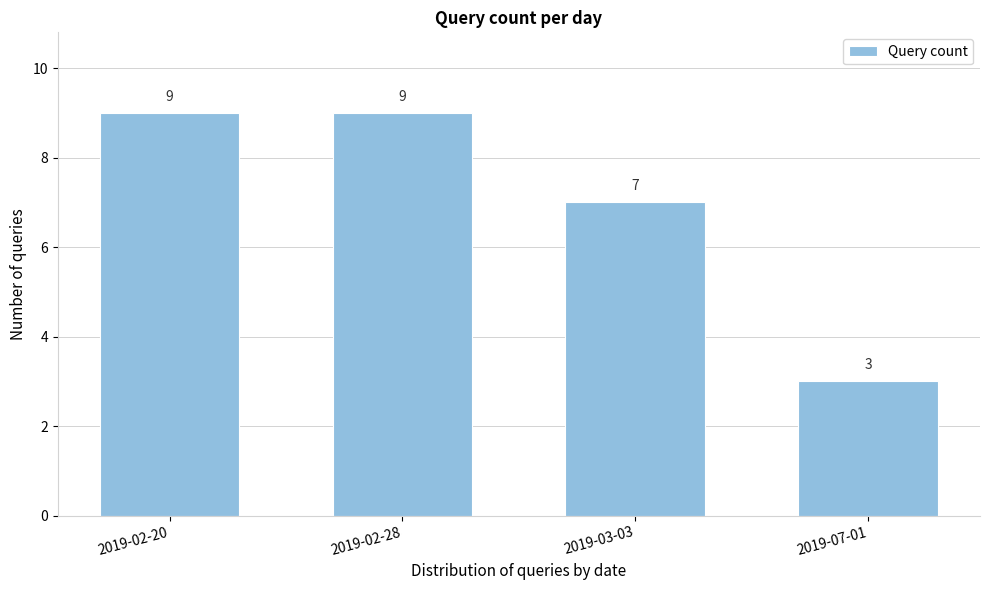

Reading left to right, what are all the values shown in this chart?

2019-02-20=9	2019-02-28=9	2019-03-03=7	2019-07-01=3